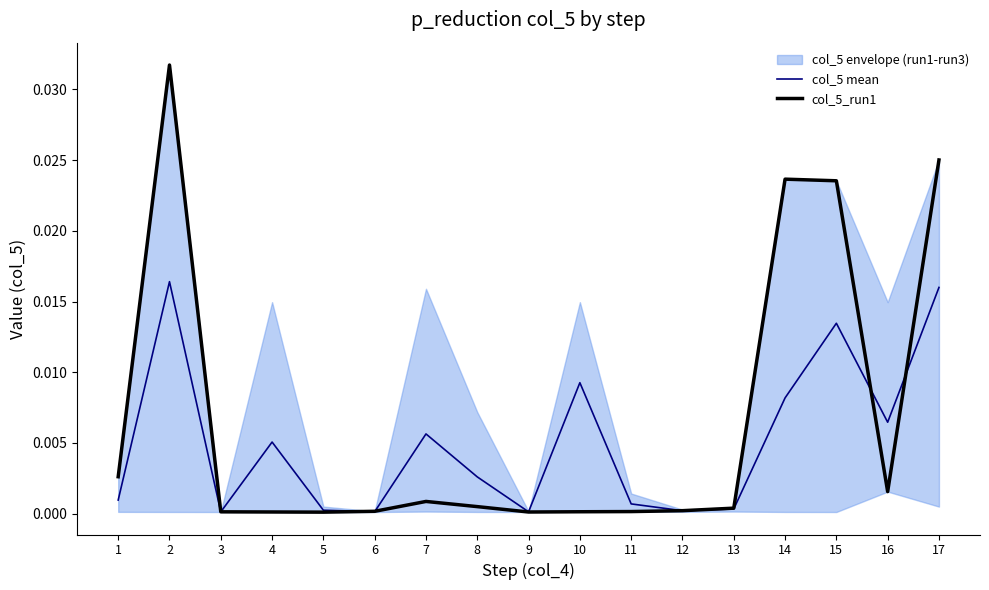

After their last crossing, which series has the higher values: col_5_run1 or col_5 mean?

col_5_run1